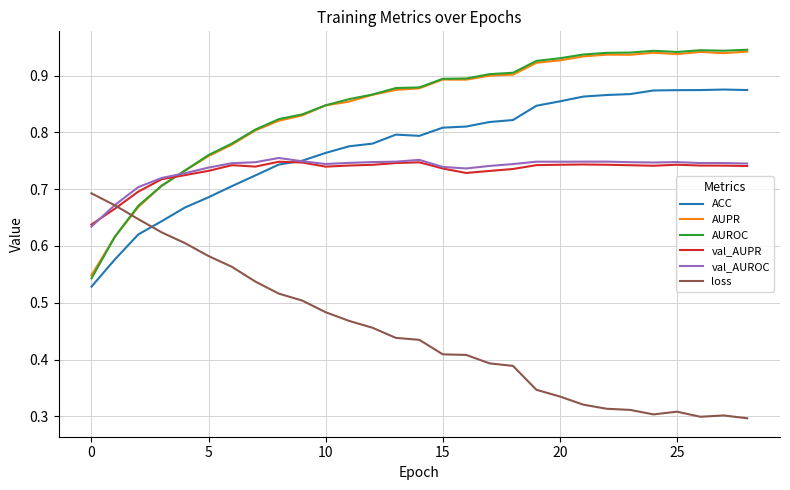

True or false: ACC and loss intersect in this chart.

True